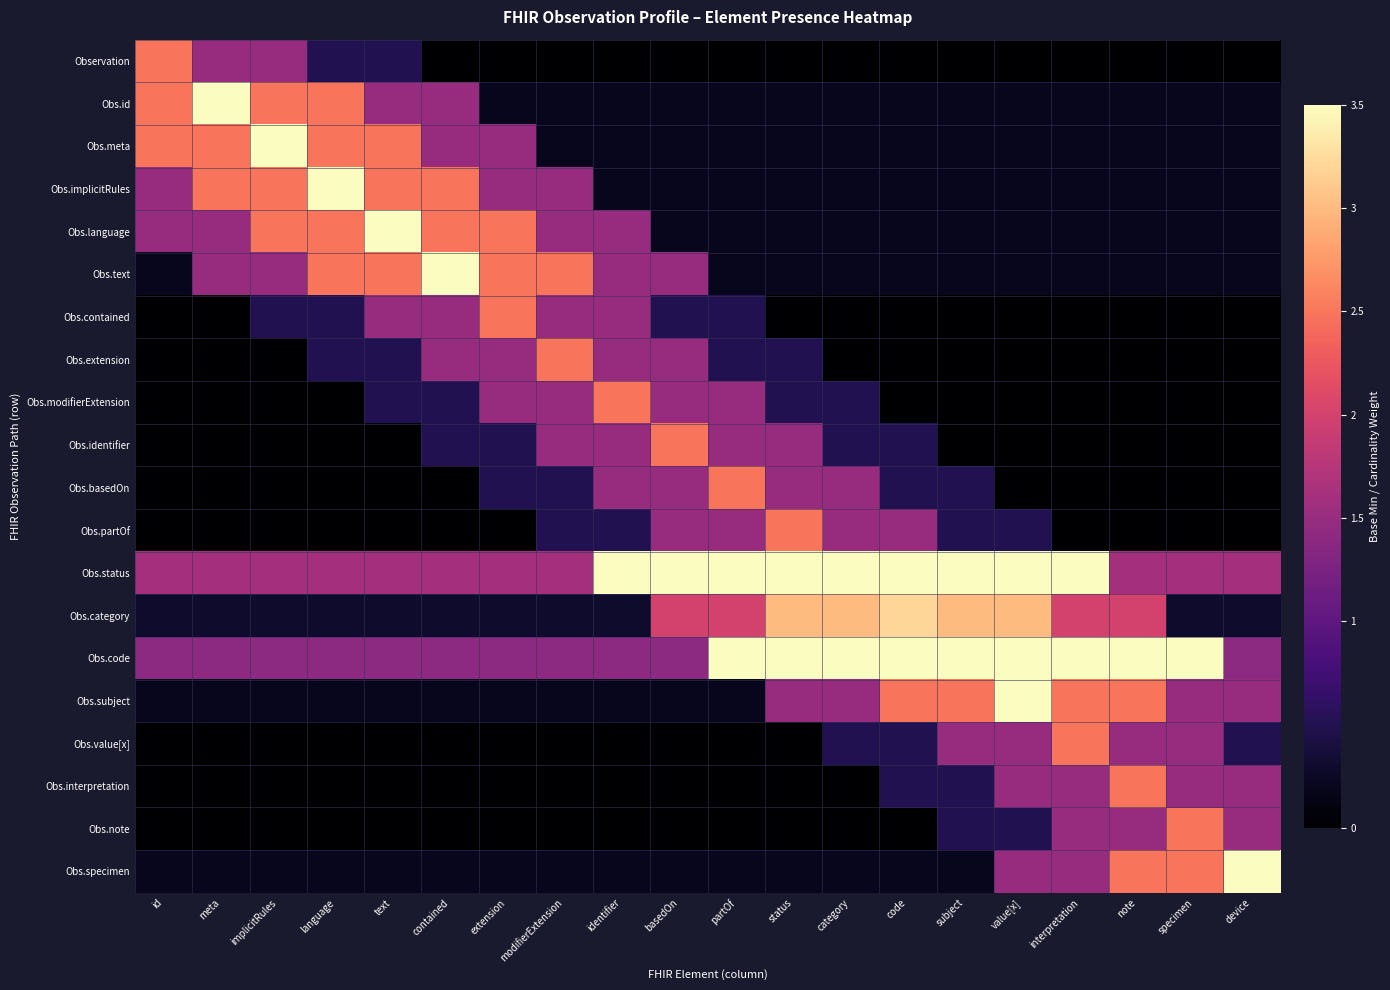

Between specimen and id, which is larger?

id